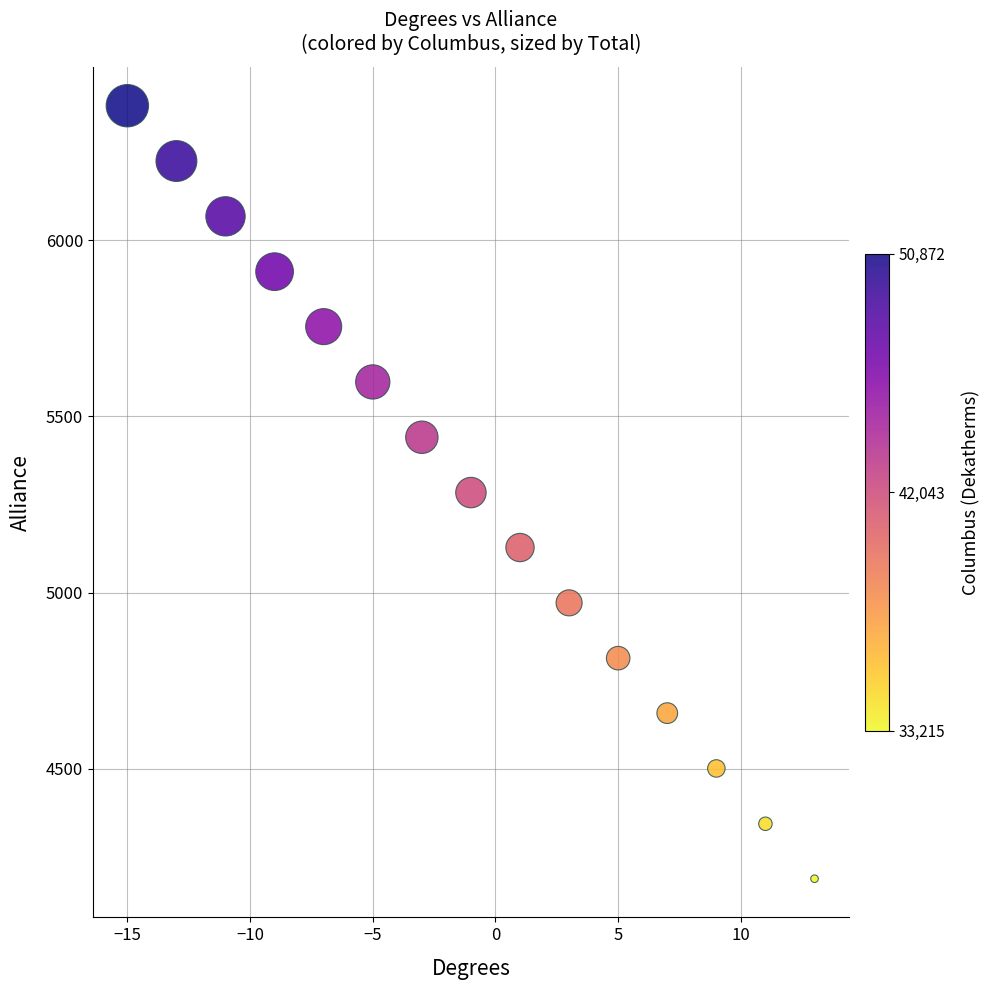

What is the range of Y values (max minus min)?

2194